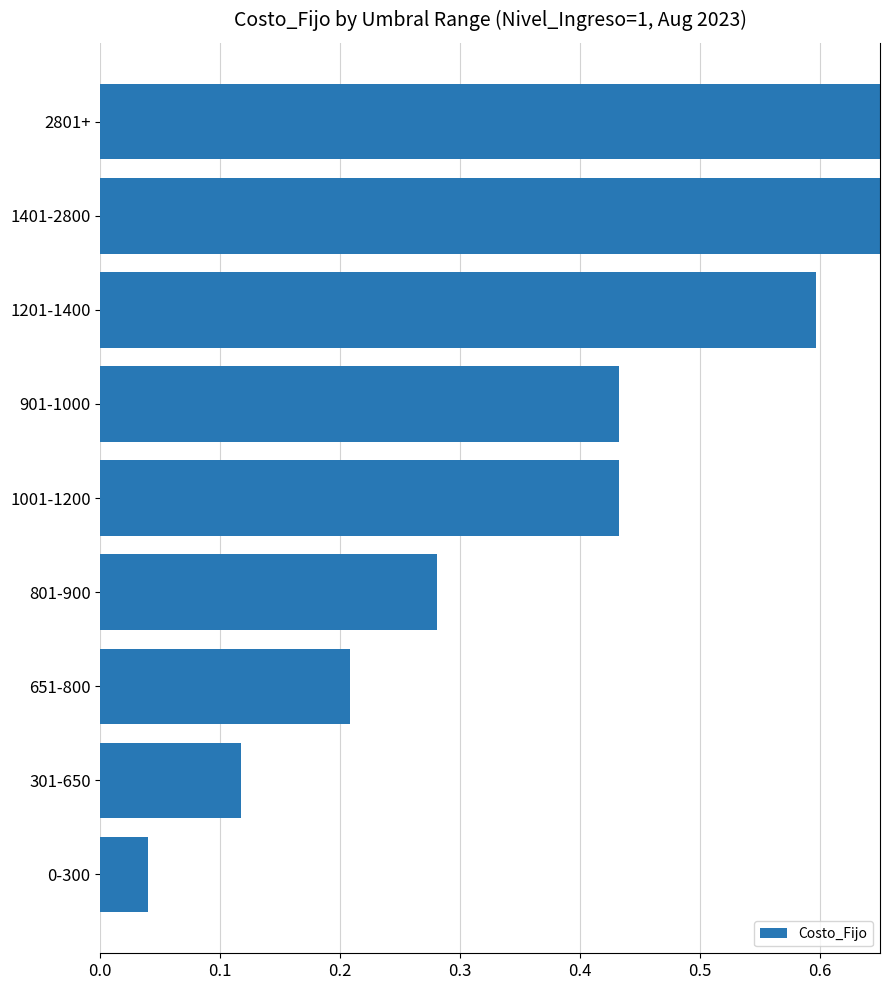

Count the number of data series in this chart.

1